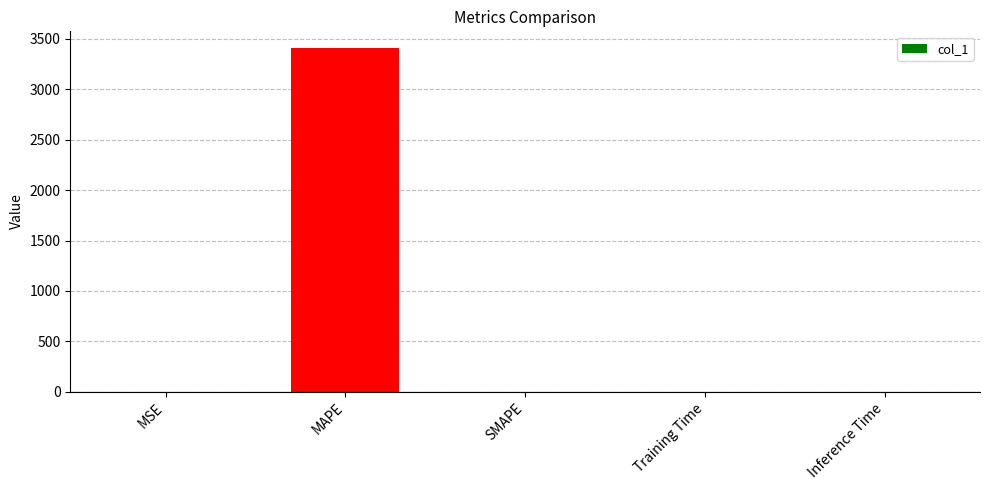

What is the average value?

681.1